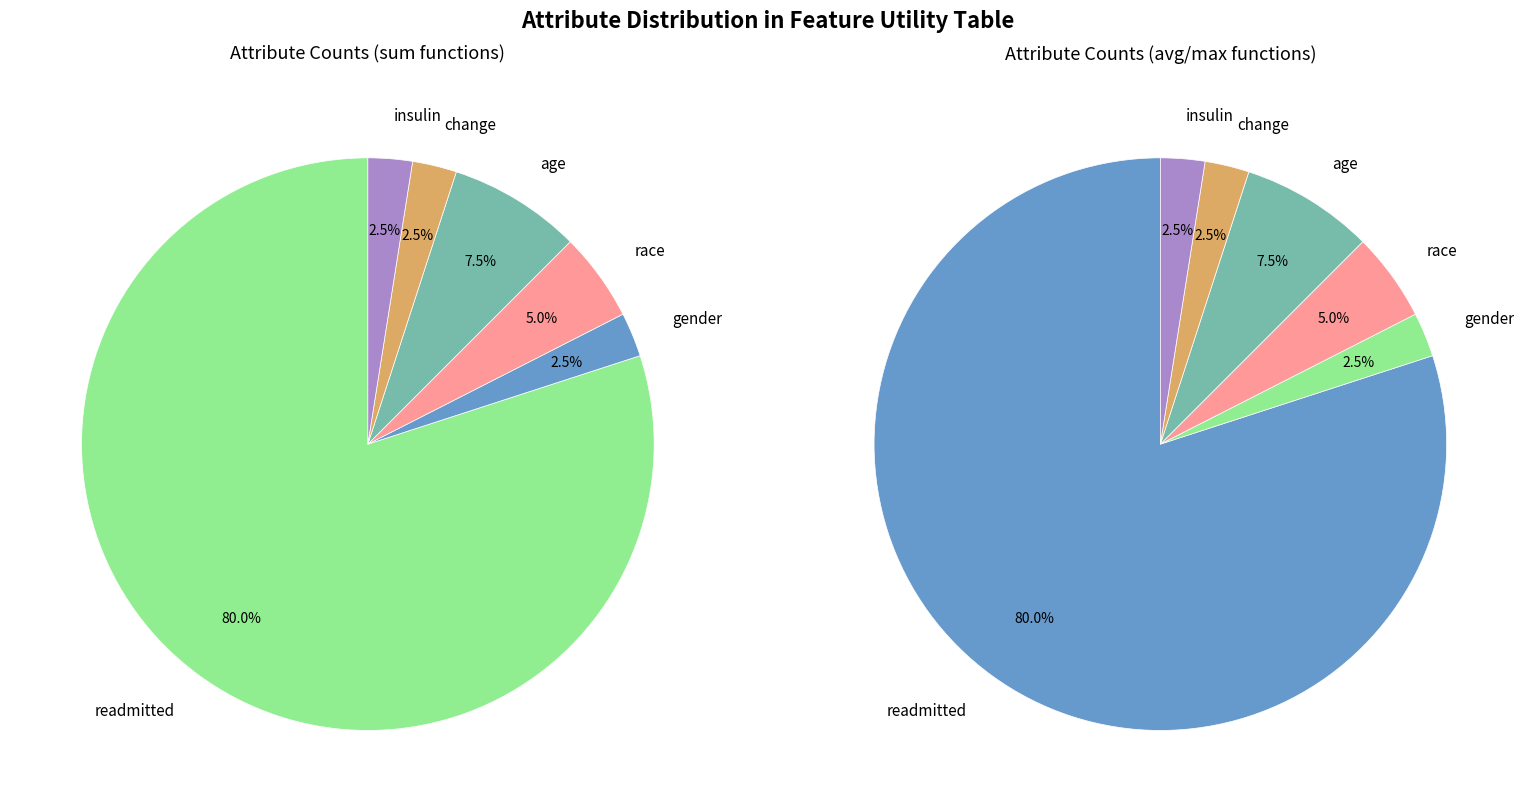

Combined, what portion of the pie is insulin and change?

5.0%